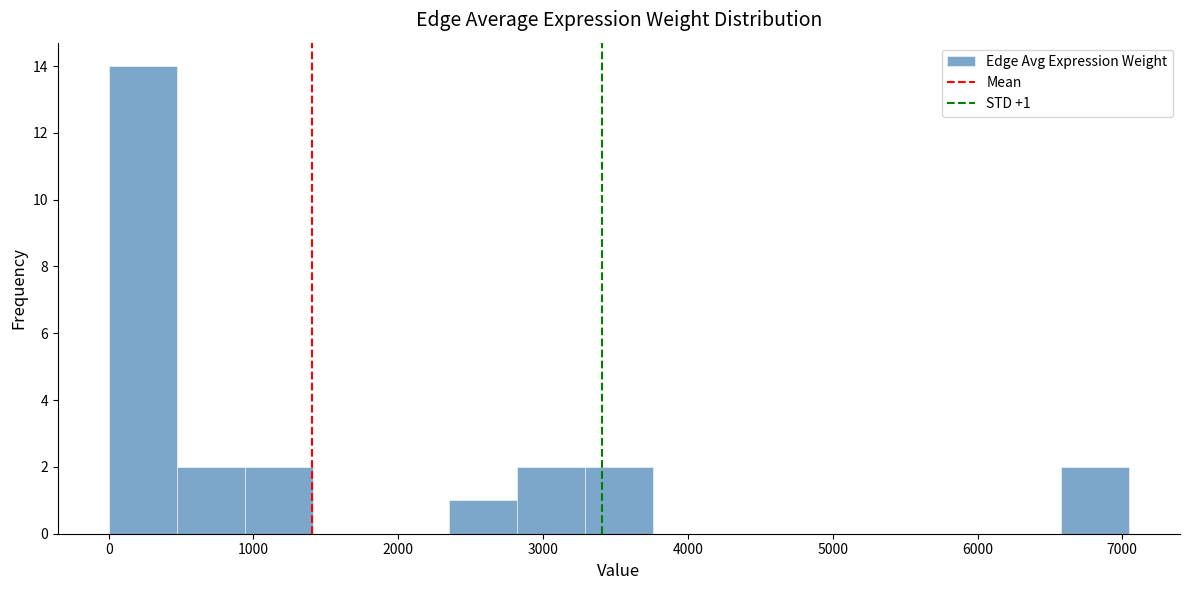

Which range on the x-axis has the tallest bar?

0 to 500